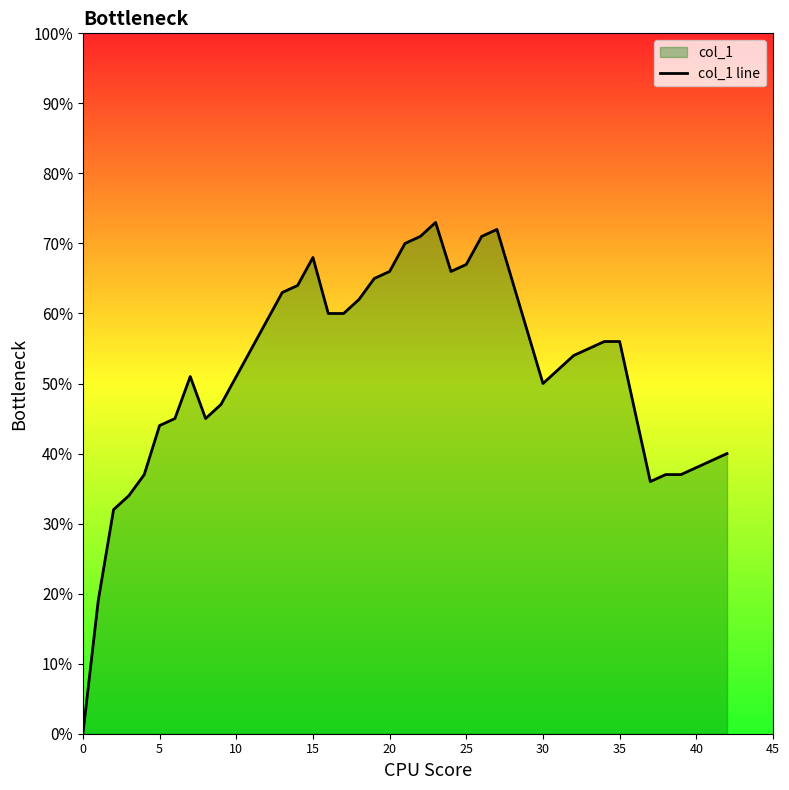

Count the number of data series in this chart.

1